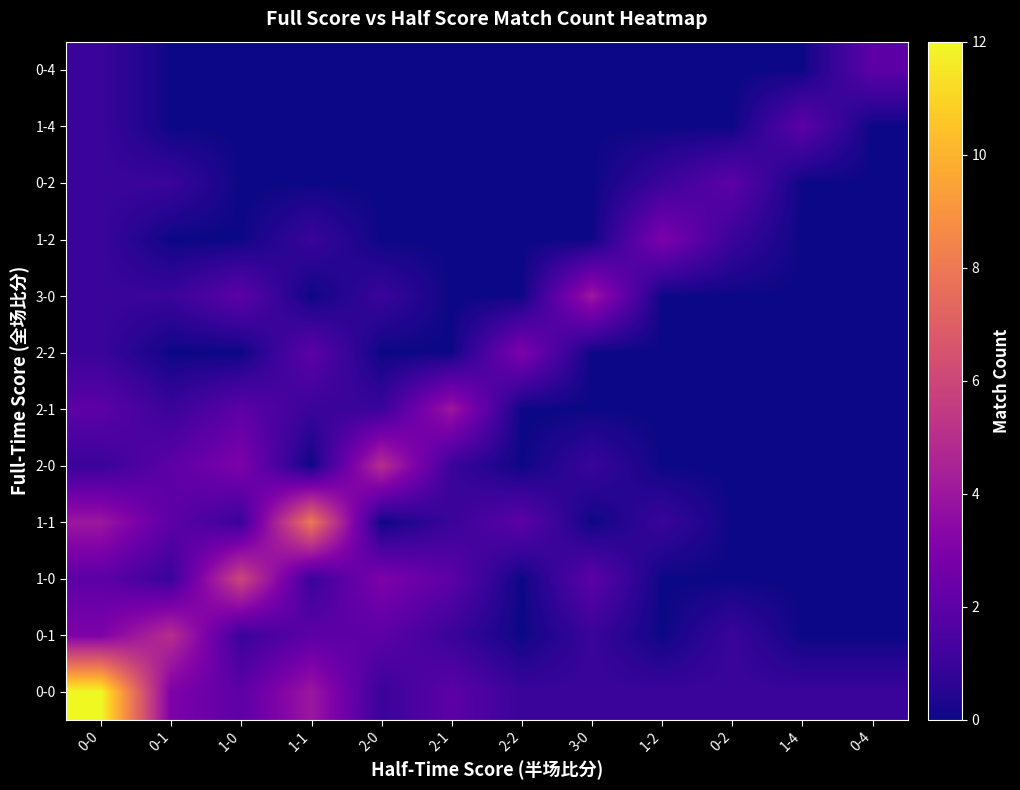

At how many categories does at least one series exceed 5?

3